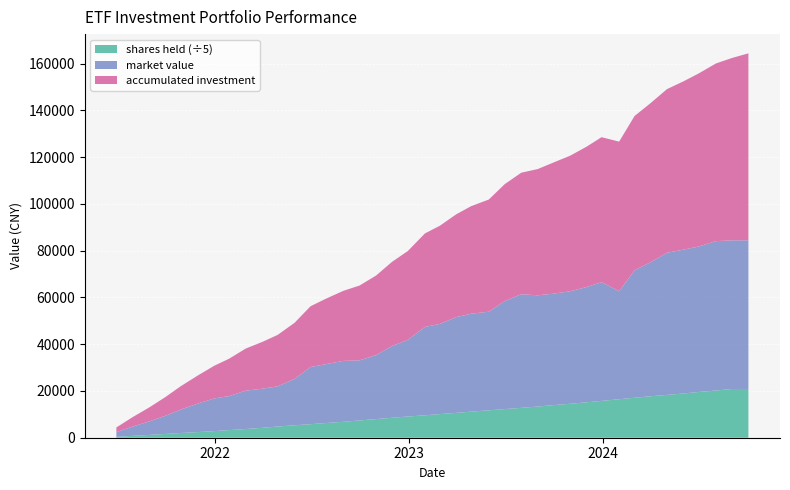

What is the highest value of the shares held (÷5) series?

20847.5